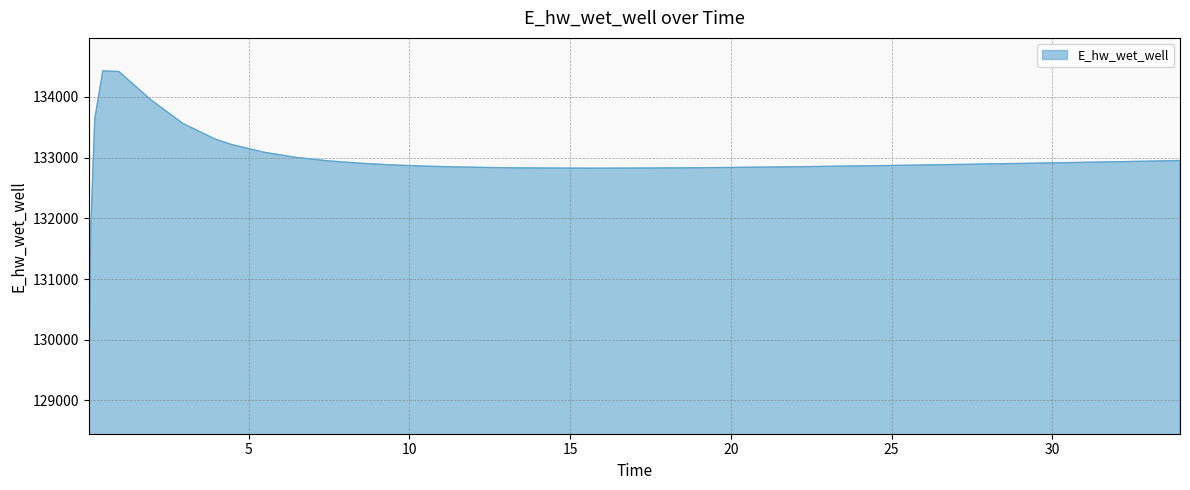

What is the maximum value shown in the chart?

134428.3